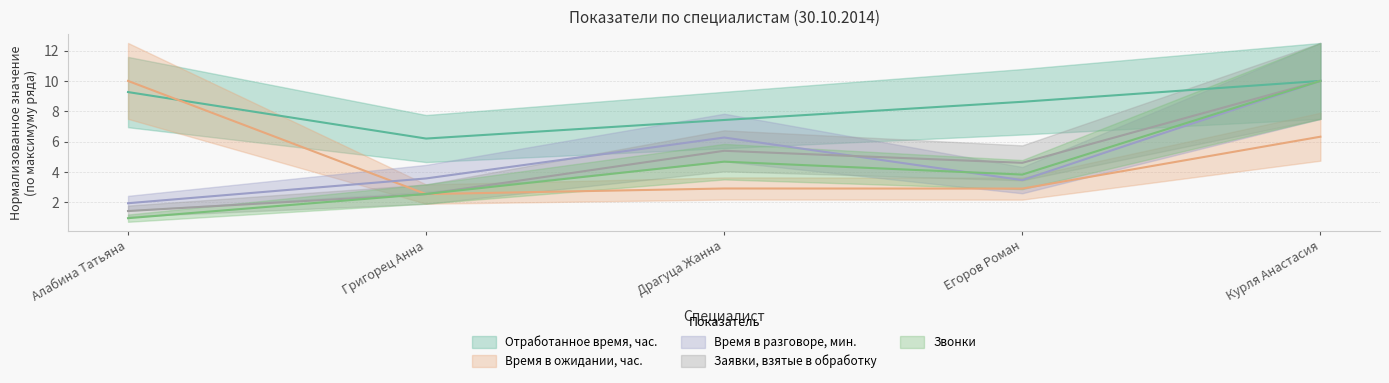

True or false: Отработанное время, час. has more than 0 interior local peaks.

False